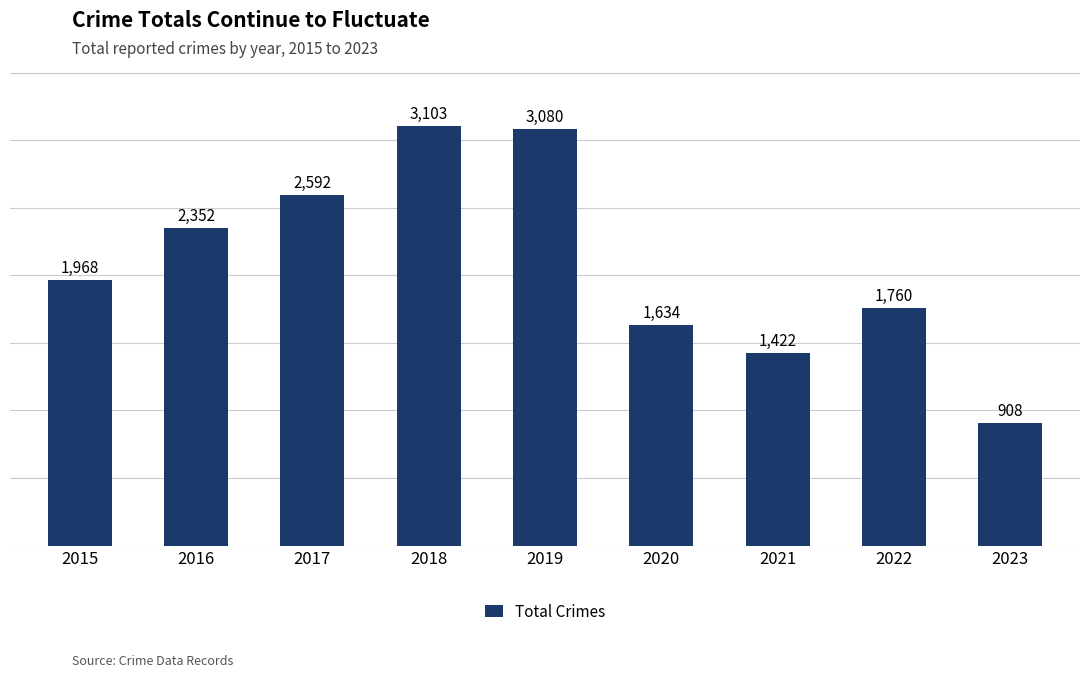

Reading left to right, what are all the values shown in this chart?

2015=1968	2016=2352	2017=2592	2018=3103	2019=3080	2020=1634	2021=1422	2022=1760	2023=908